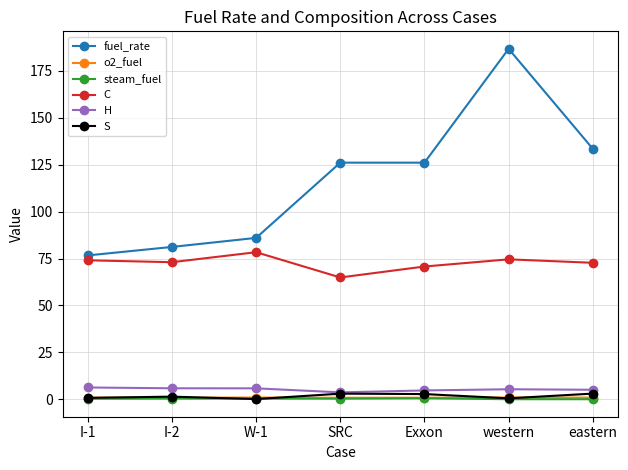

At which label does fuel_rate first exceed 126?

SRC